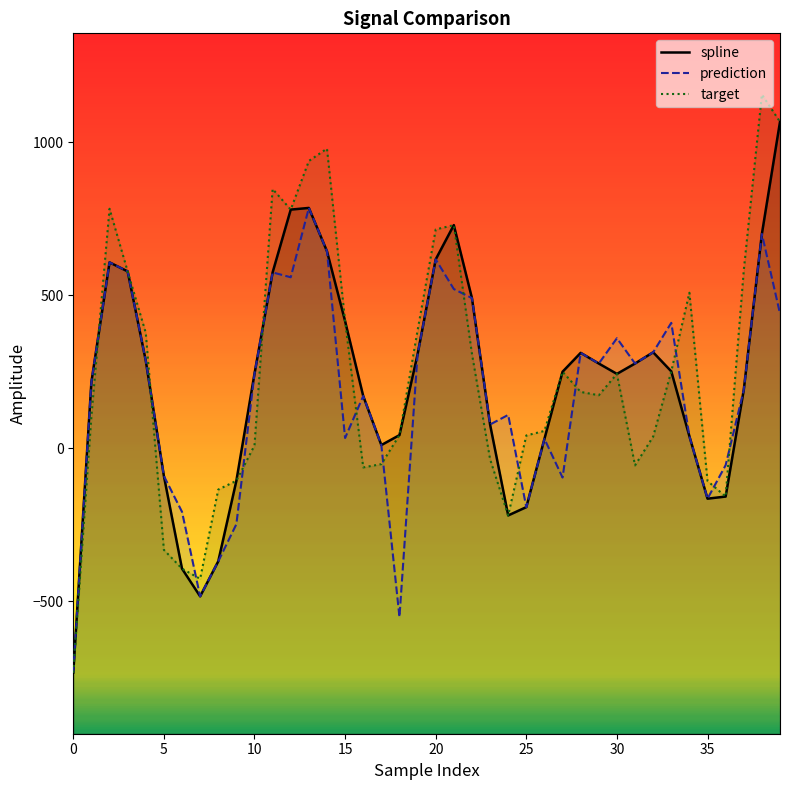

Reading left to right, list all the values displayed in this chart.

spline: -734.0	216.6	607.9	578.3	286.3	-90.9	-394.1	-484.6	-370.1	-106.6	243.5	575.0	780.4	785.9	644.2	415.5	170.7	10.2	42.7	307.3	617.6	729.8	491.0	77.5	-219.9	-192.8	30.5	250.1	311.9	277.0	243.0	277.0	313.7	251.3	39.2	-165.1	-158.2	190.7	701.0	1067.5
prediction: -734.0	216.6	607.9	578.3	286.3	-90.9	-208.1	-484.6	-370.1	-248.5	243.5	575.0	559.1	785.9	644.2	33.3	170.7	10.2	-552.1	307.3	617.6	520.6	491.0	77.5	108.9	-192.8	30.5	-95.9	311.9	277.0	359.7	277.0	313.7	410.0	39.2	-165.1	-55.5	190.7	701.0	440.3
target: -734.0	104.5	783.2	578.3	377.3	-332.5	-394.1	-427.2	-135.3	-106.6	9.0	847.8	780.4	939.6	980.0	415.5	-62.9	-52.1	42.7	385.1	715.6	729.8	308.7	-35.7	-219.9	41.6	56.5	250.1	184.1	173.2	243.0	-56.3	38.0	251.3	508.5	-107.2	-158.2	581.1	1157.0	1067.5